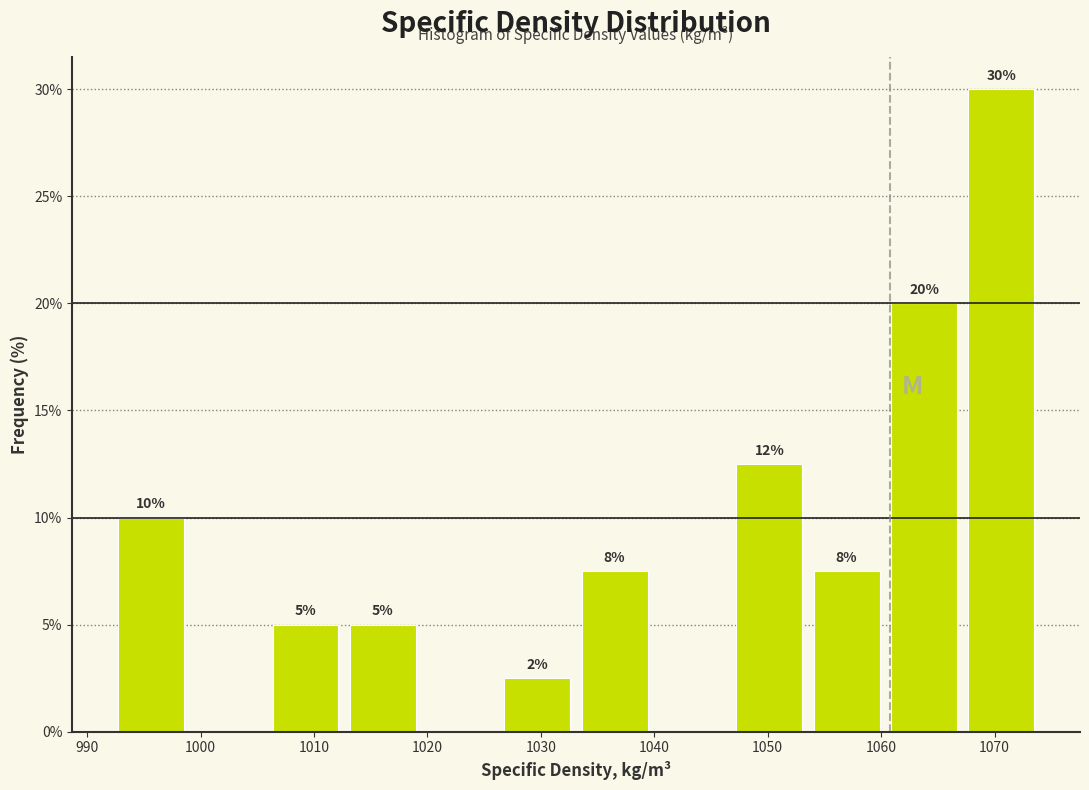

Over which range of the x-axis is the bar tallest?

1067 to 1074